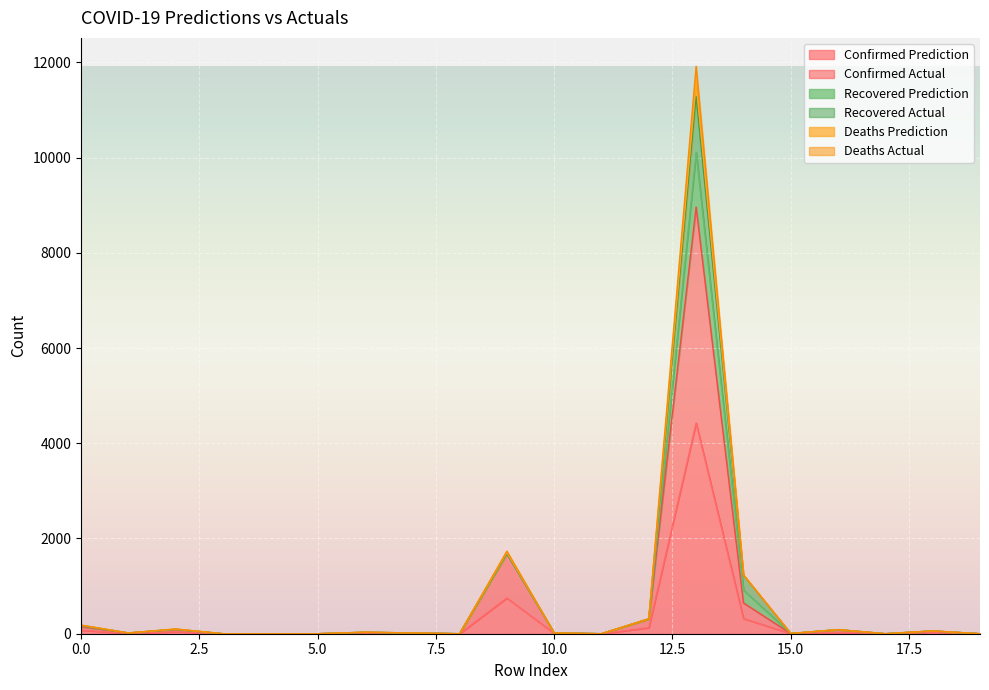

Rank the categories by Deaths Actual value from highest to lowest.

13, 9, 14, 12, 0, 2, 16, 18, 6, 1, 7, 10, 15, 3, 4, 5, 8, 11, 17, 19